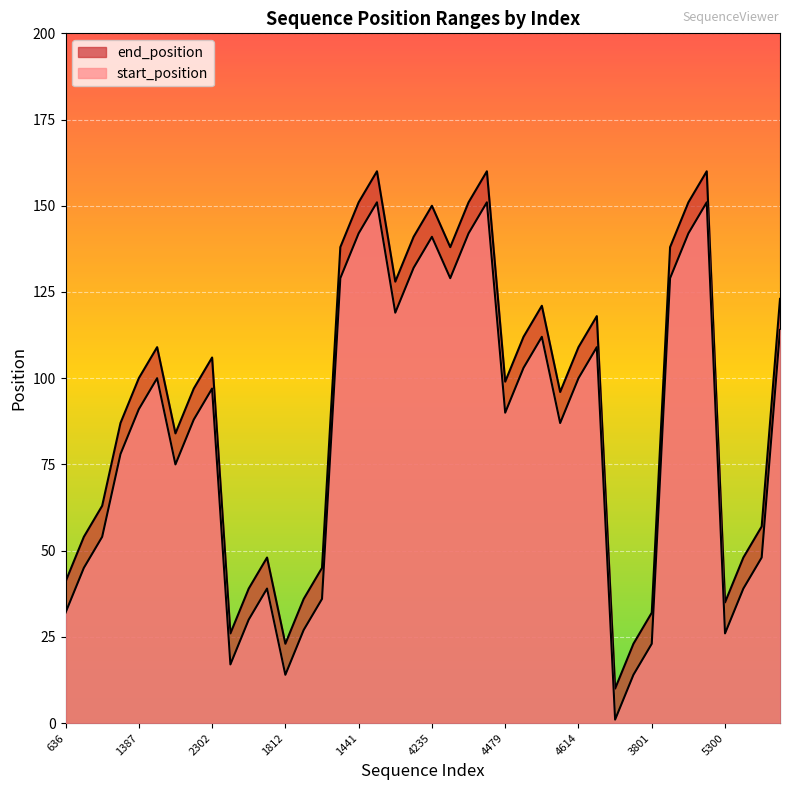

What is the label of the 13th point from the right?

4614